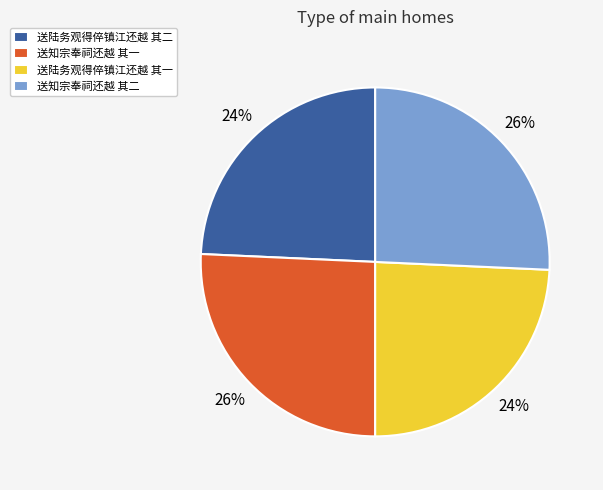

Count the number of slices in the pie.

4